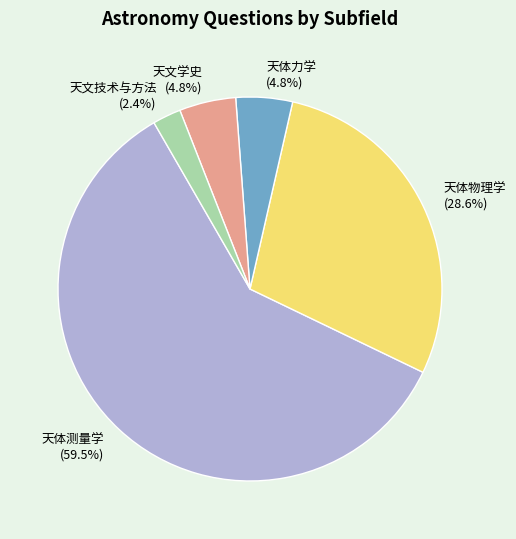

Do 天体测量学 and 天体物理学 together represent more than half of the pie?

Yes